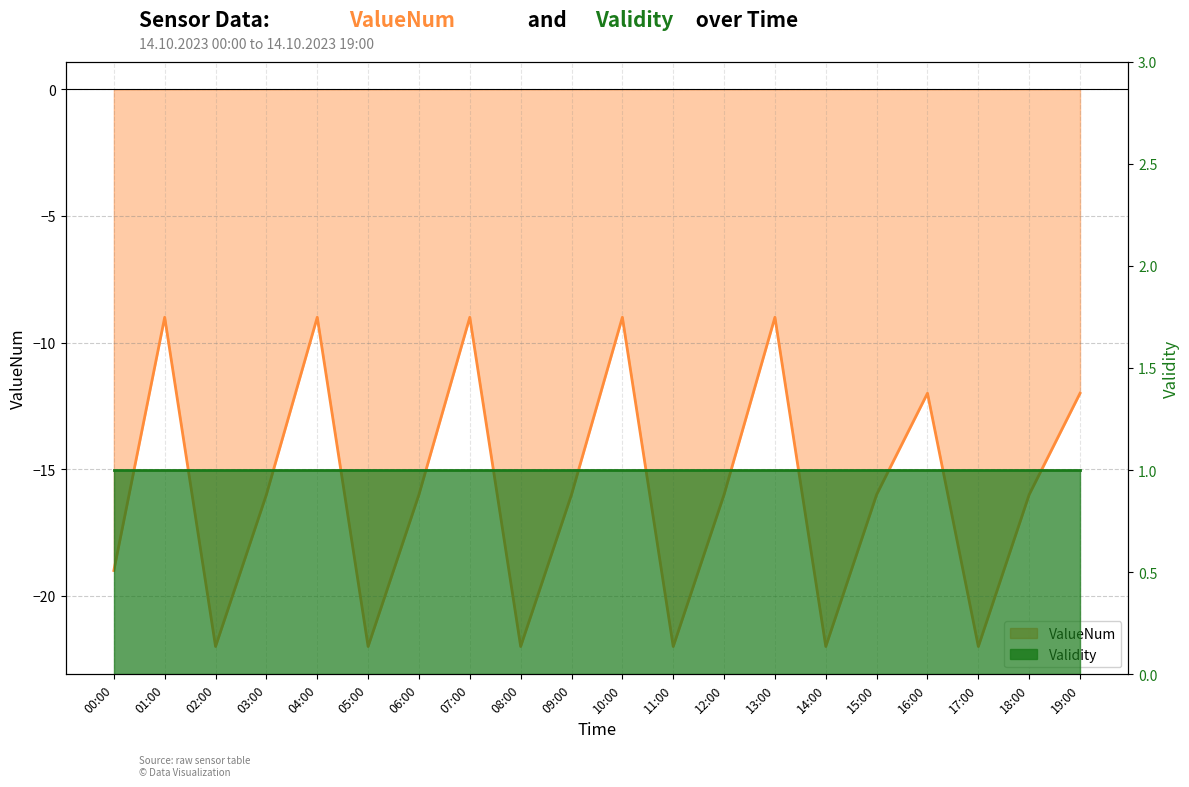

What is the label of the 13th point from the right?

07:00